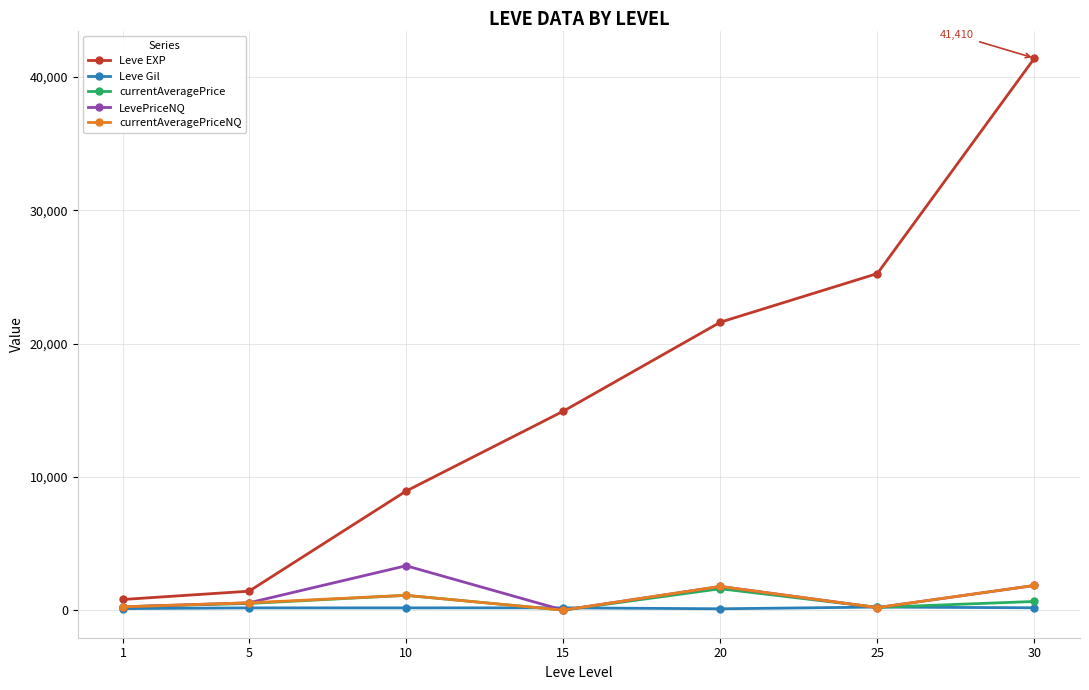

In currentAveragePriceNQ, how many points are higher than both neighbors (excluding endpoints)?

2